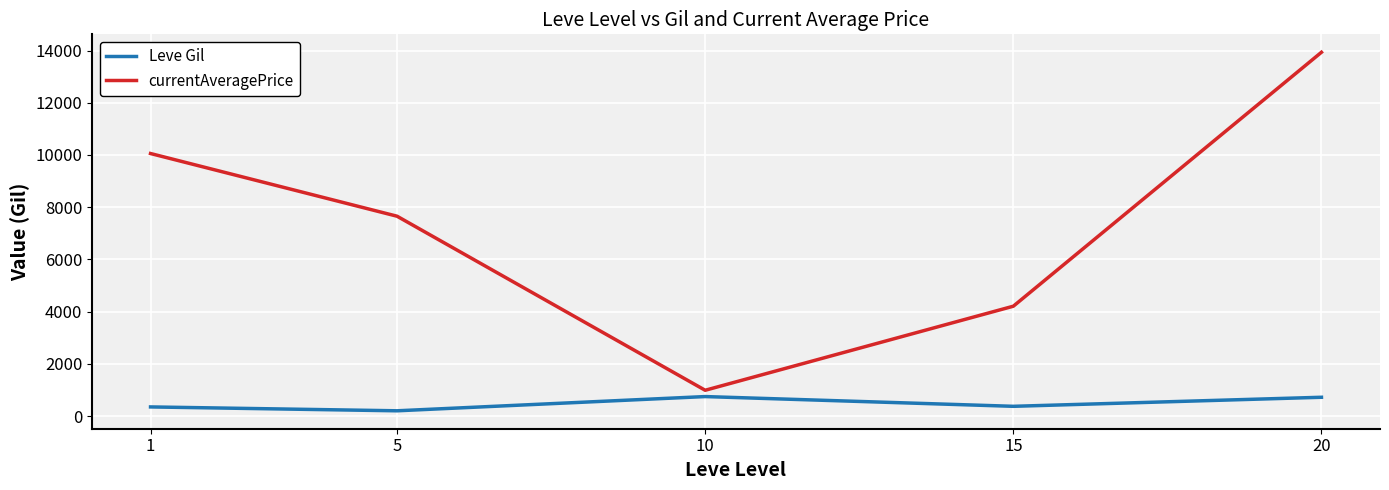

True or false: Leve Gil and currentAveragePrice cross at least once.

False